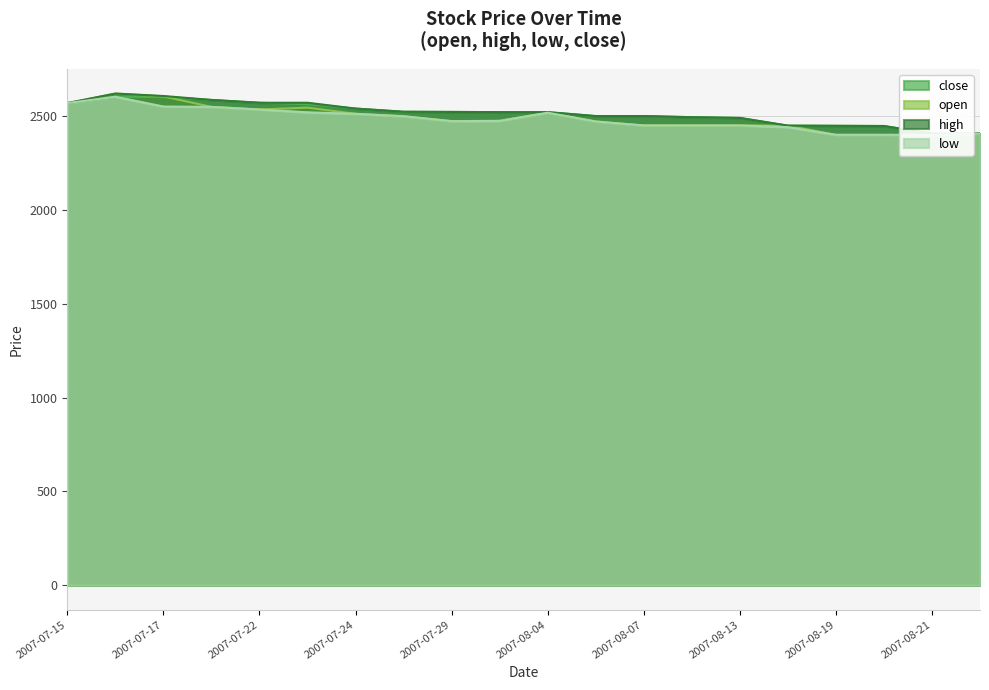

Between 2007-07-29 and 2007-08-19, which series saw the biggest shift?

close